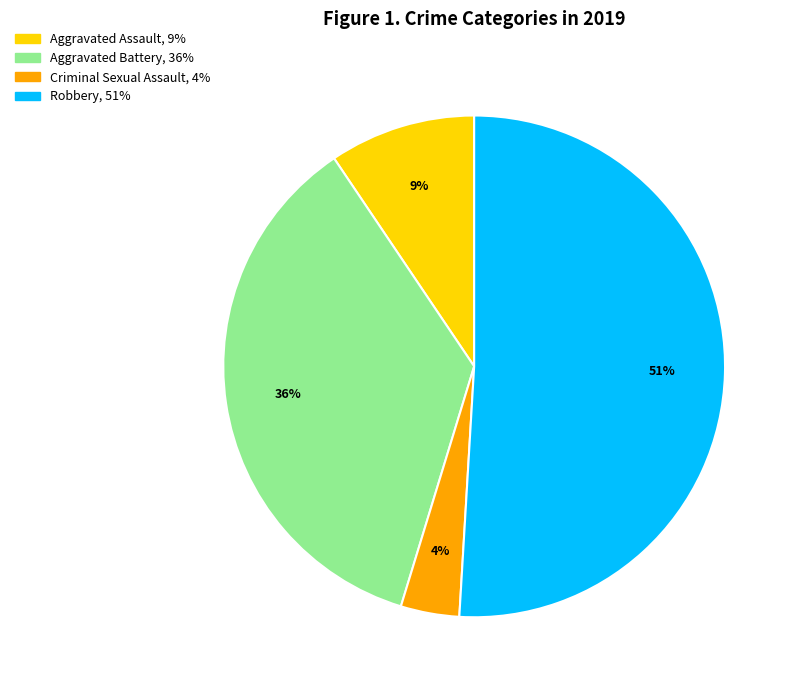

Is it true that Robbery is 43% of the pie?

False